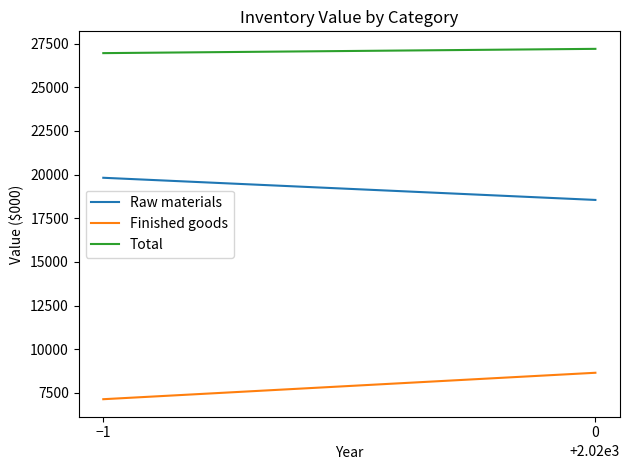

What is the maximum value shown in the chart?

27198